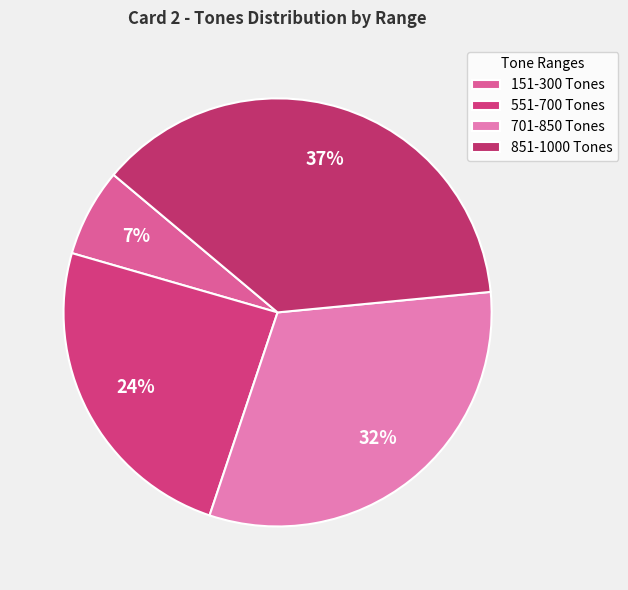

To the nearest percent, what is the average slice percentage?

25%